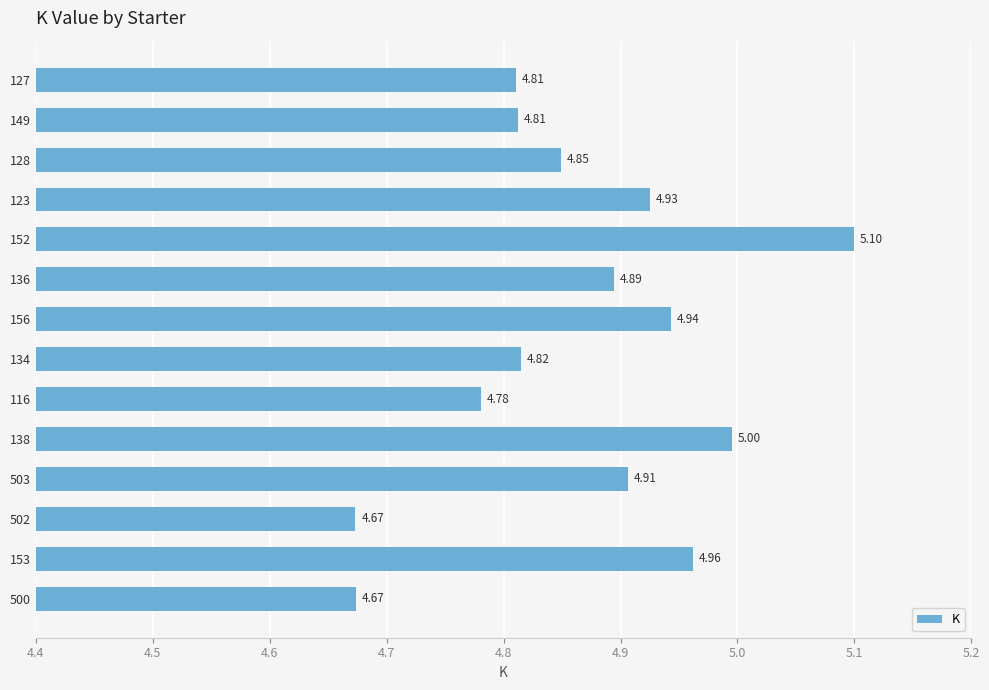

What is the sum of all values?

68.1